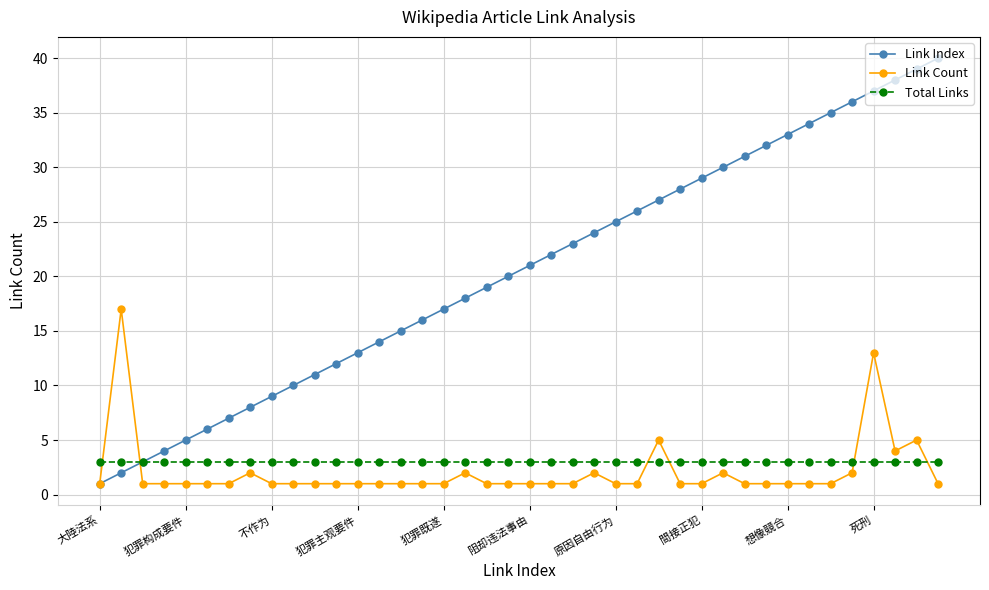

Which series has the largest range (max minus min)?

Link Index